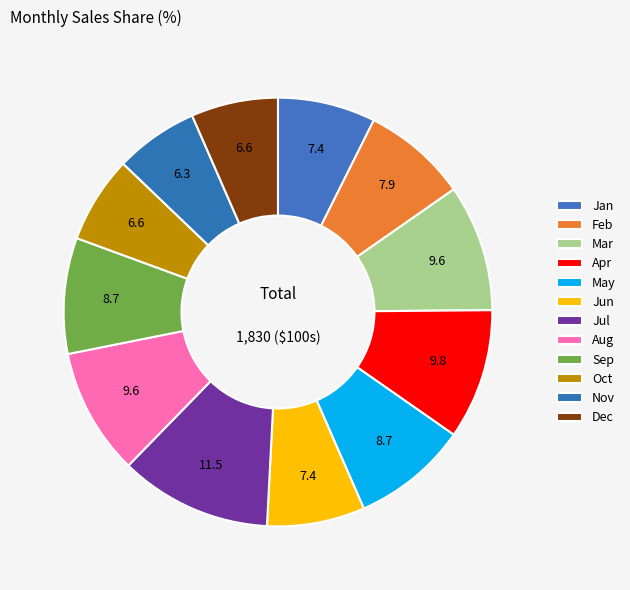

What percentage is the Sep slice, to the nearest percent?

9%